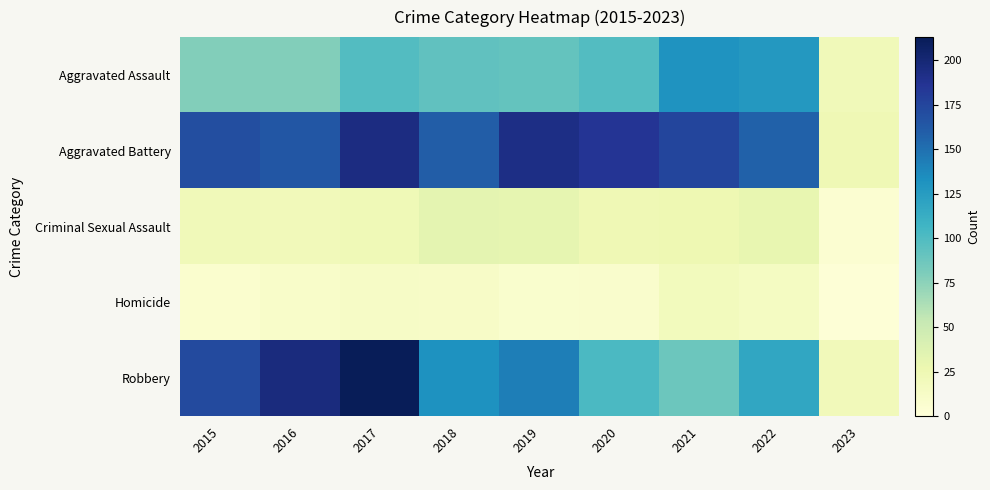

Which category has the lowest value across all series?

2023